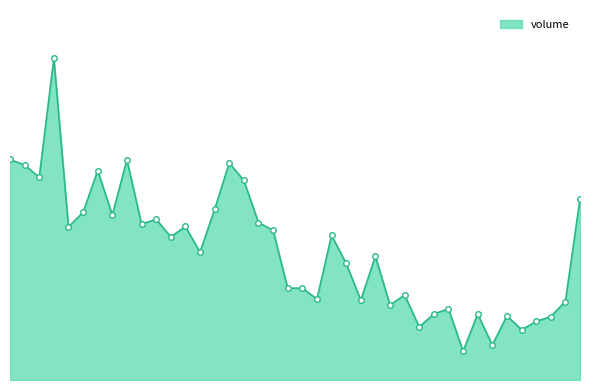

Reading left to right, transcribe all the data shown in this chart.

2018-11-13=3358259	2018-11-14=3273093	2018-11-15=3086550	2018-11-16=4899881	2018-11-19=2333031	2018-11-20=2552877	2018-11-21=3189837	2018-11-22=2514750	2018-11-23=3353402	2018-11-26=2374650	2018-11-27=2447500	2018-11-28=2179600	2018-11-29=2337900	2018-11-30=1947150	2018-12-03=2598975	2018-12-04=3305600	2018-12-05=3039400	2018-12-06=2397600	2018-12-07=2280342	2018-12-10=1399042	2018-12-11=1398952	2018-12-12=1233174	2018-12-13=2202633	2018-12-14=1776179	2018-12-17=1216012	2018-12-18=1885365	2018-12-19=1142585	2018-12-20=1295000	2018-12-21=807853	2018-12-24=1005403	2018-12-25=1084844	2018-12-26=439155	2018-12-27=1005273	2018-12-28=530362	2019-01-02=978161	2019-01-03=765877	2019-01-04=891100	2019-01-07=966887	2019-01-08=1195200	2019-01-09=2757325